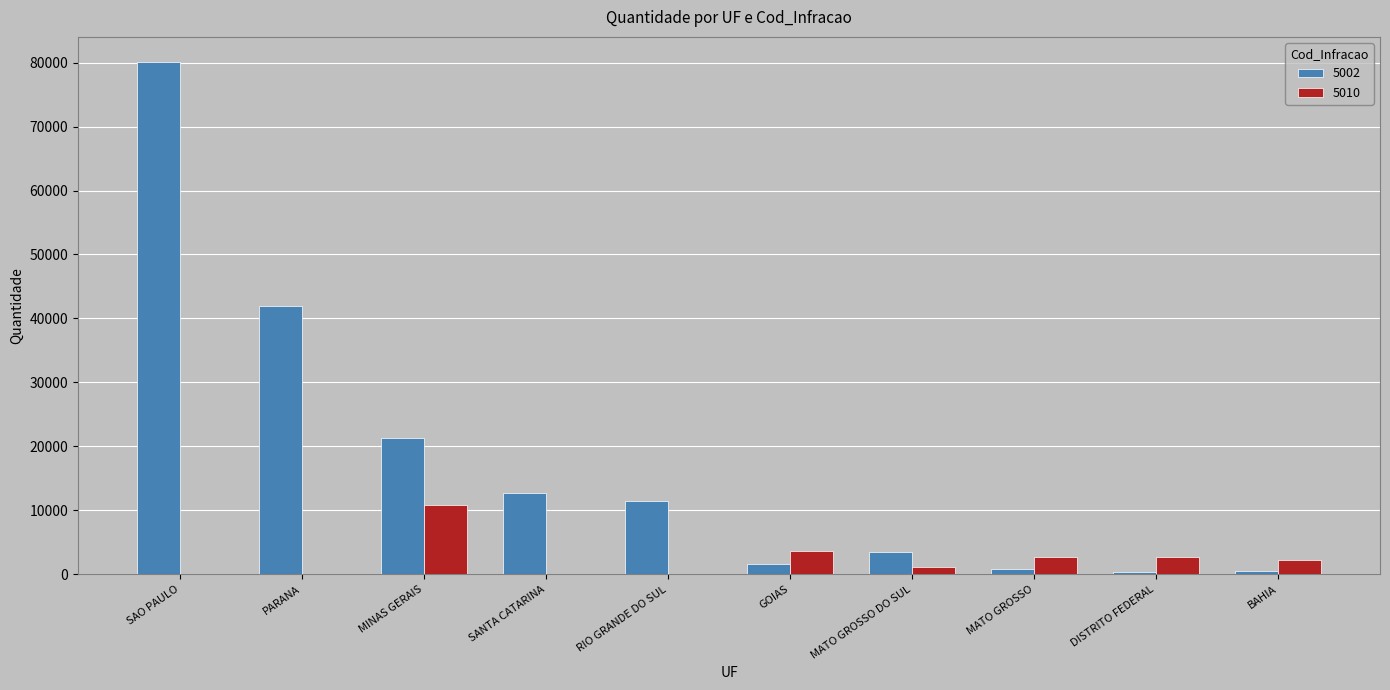

The 5002 series shows 12769 at SANTA CATARINA. True or false?

True